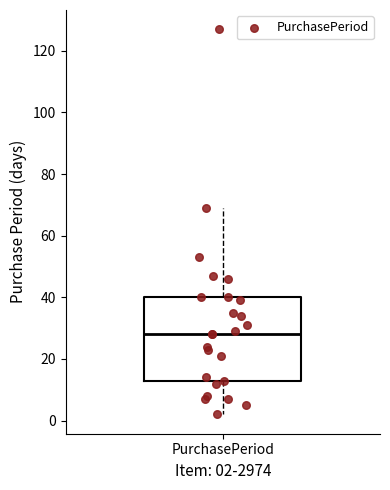

Read this box plot against the y-axis: the position of the median line, the range covered by the box, and the ends of both whiskers. The values are not printed on the chart, so give them approximately, as read against the axis.

median 28, box 14 to 40, whiskers 2 to 70